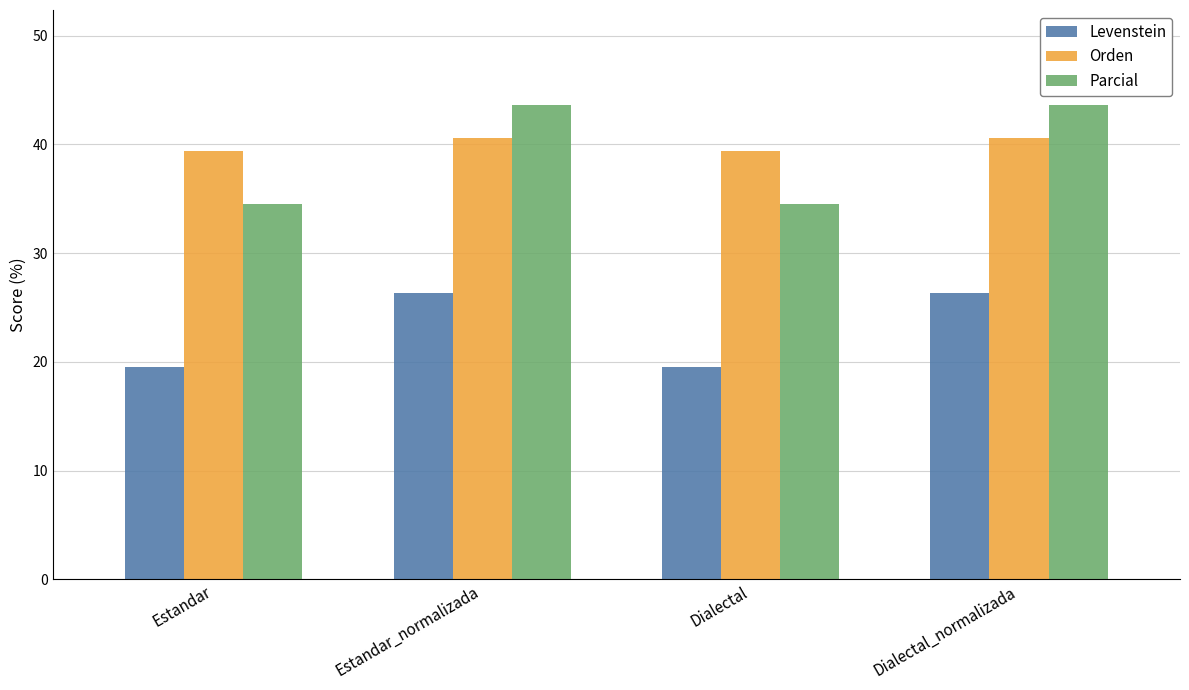

The Parcial series shows 56.6 at Estandar. True or false?

False